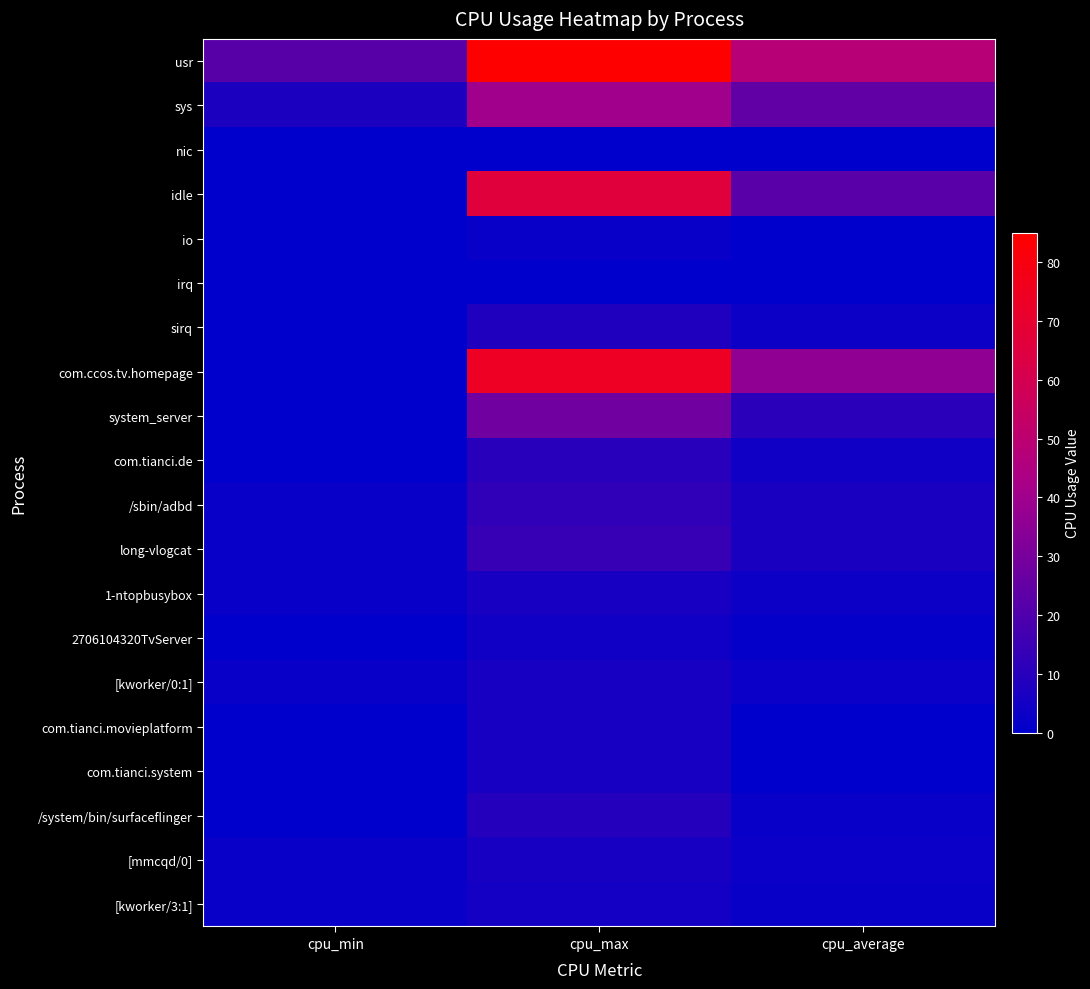

At how many categories does at least one series exceed 14?

3